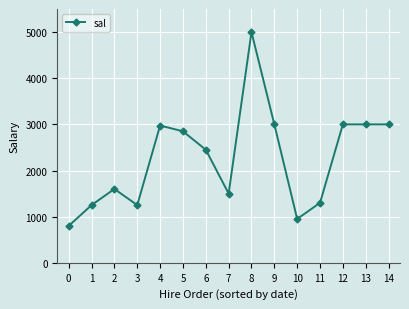

What is the greatest value displayed?

5000